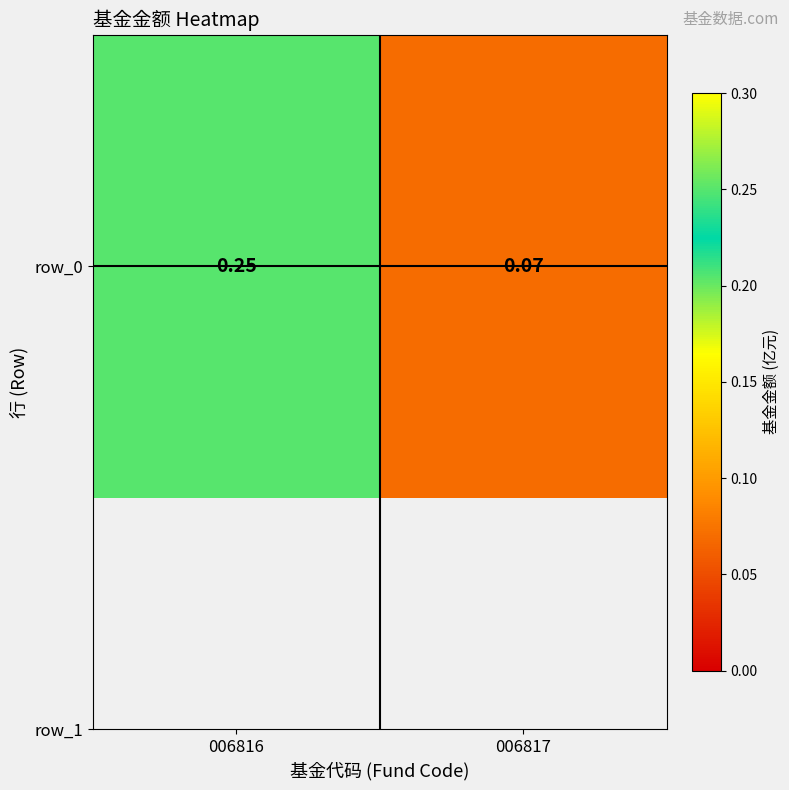

Count the values in the range 0 to 1.

2